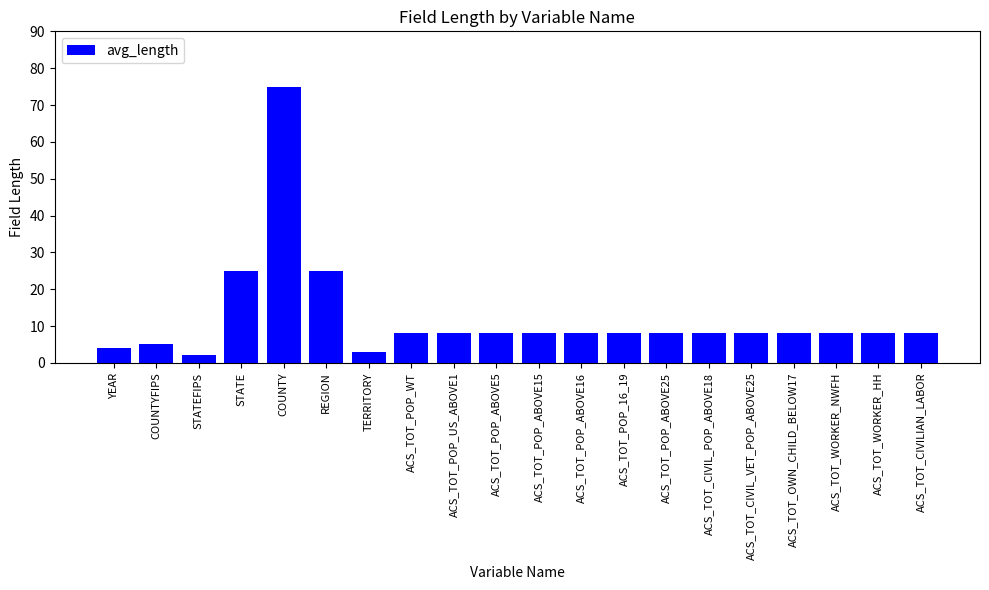

Which category has the lowest value across all series?

STATEFIPS